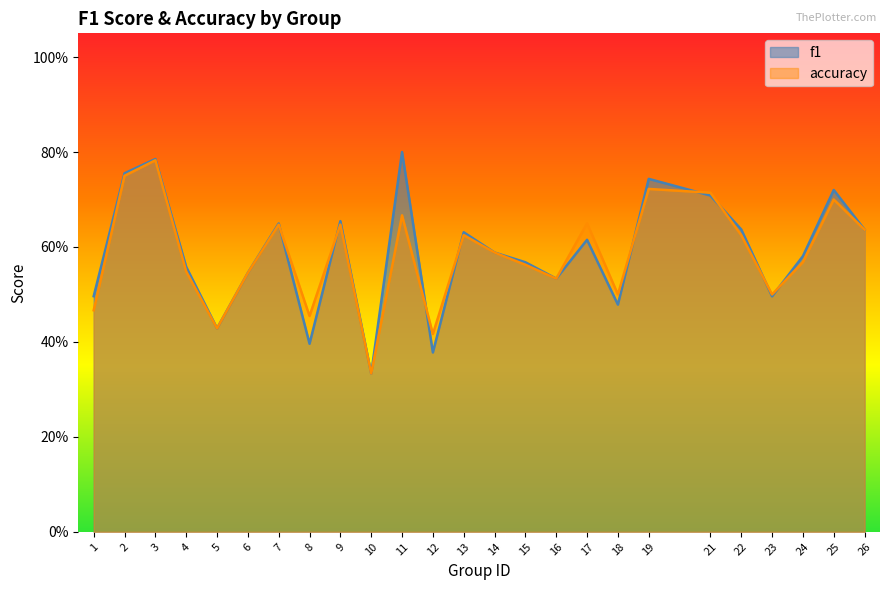

What is the value of the f1 point at the 5th from the left?

0.4